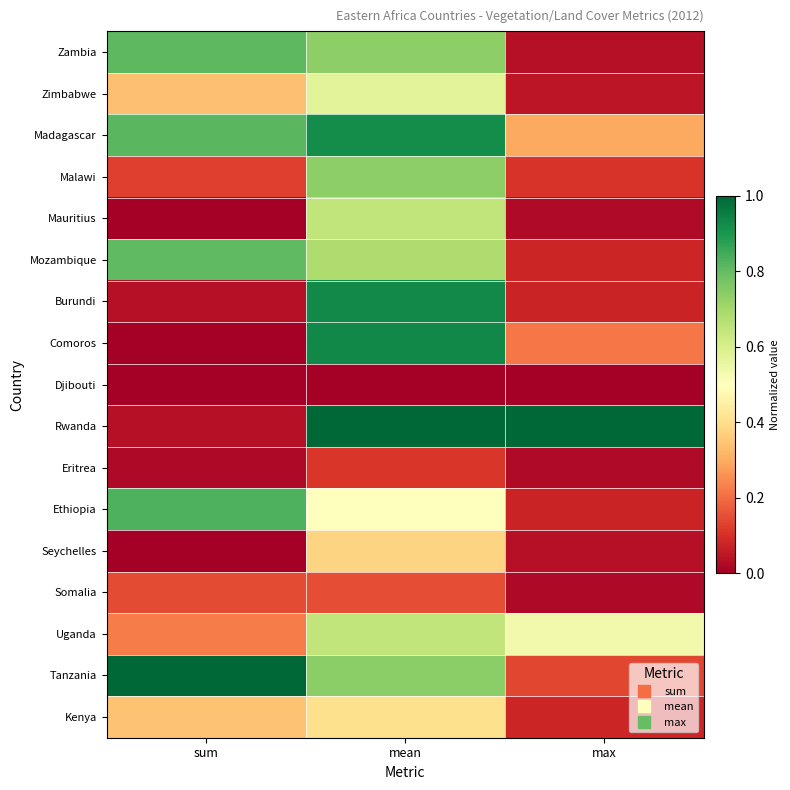

What is the spread (max minus min) of values at max?

1.0